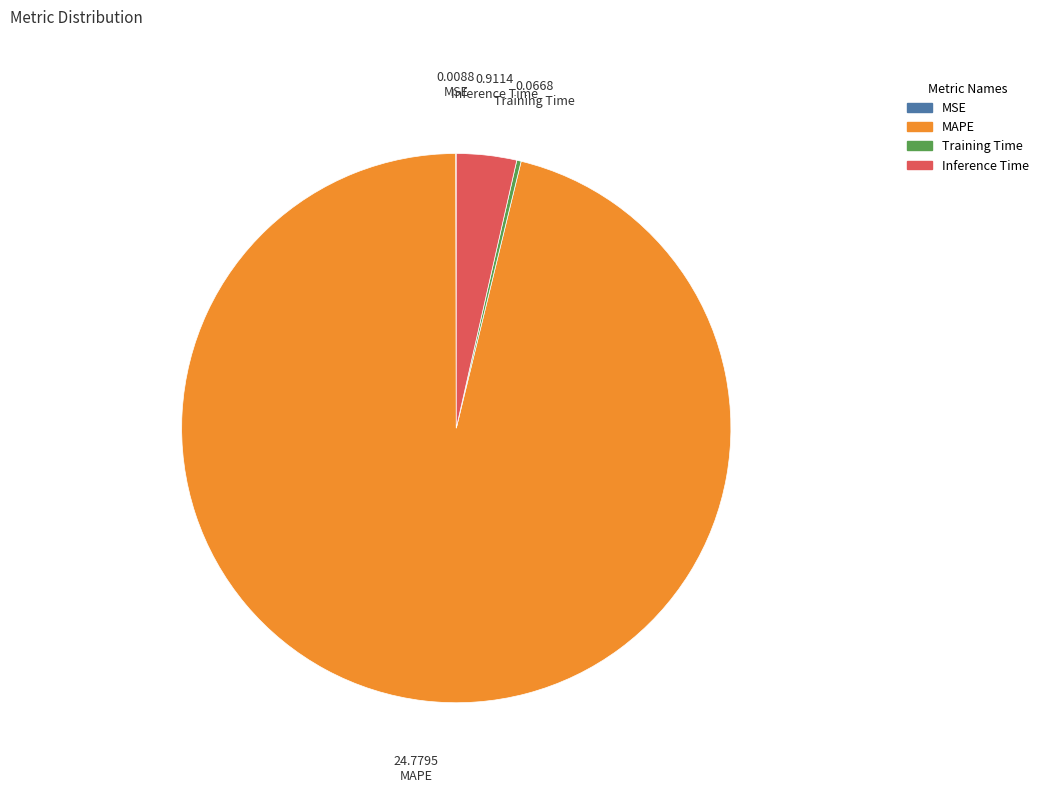

Do Inference Time and MAPE together represent more than half of the pie?

Yes